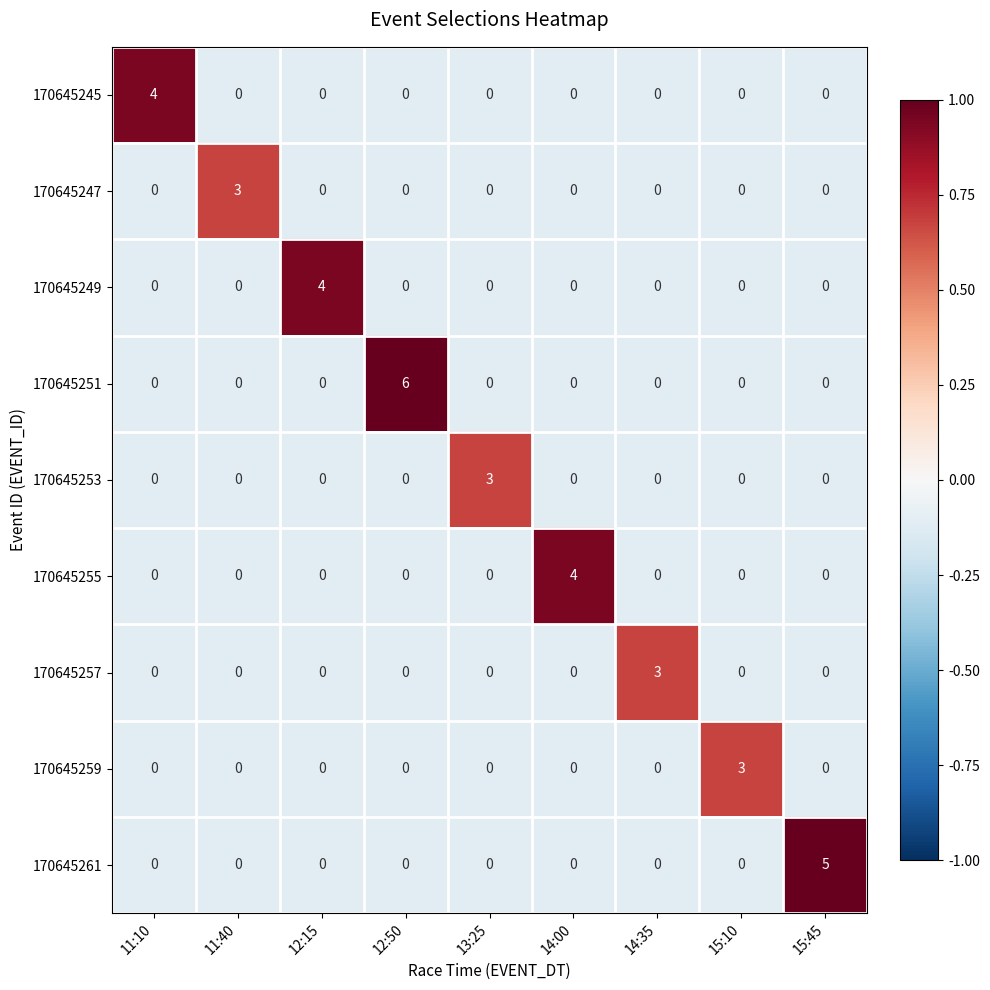

Count the number of data series in this chart.

9